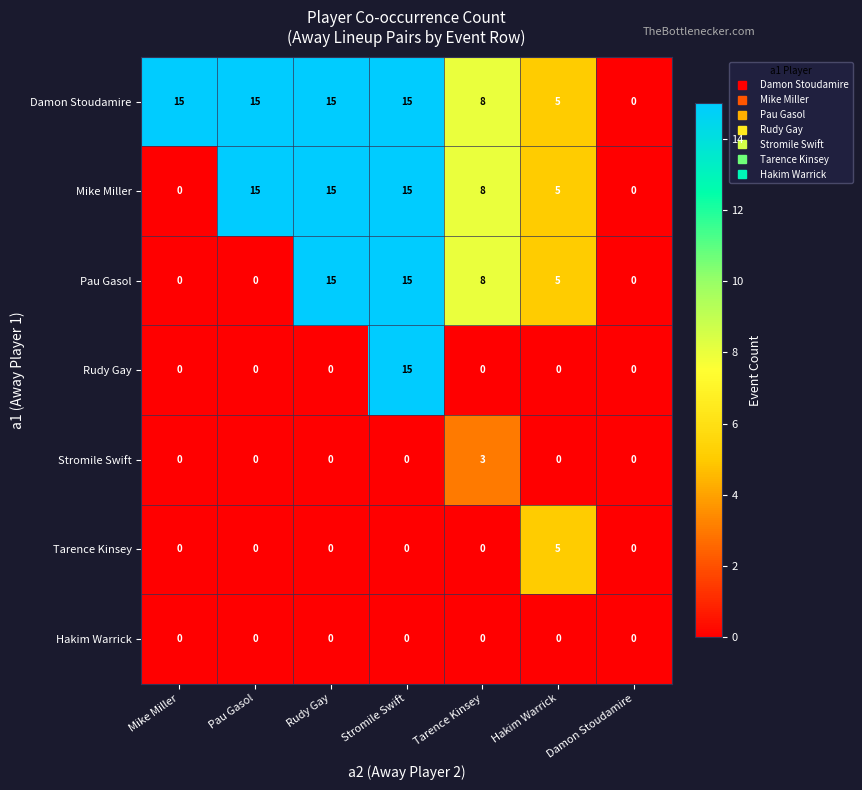

What is the spread (max minus min) of values at Tarence Kinsey?

8